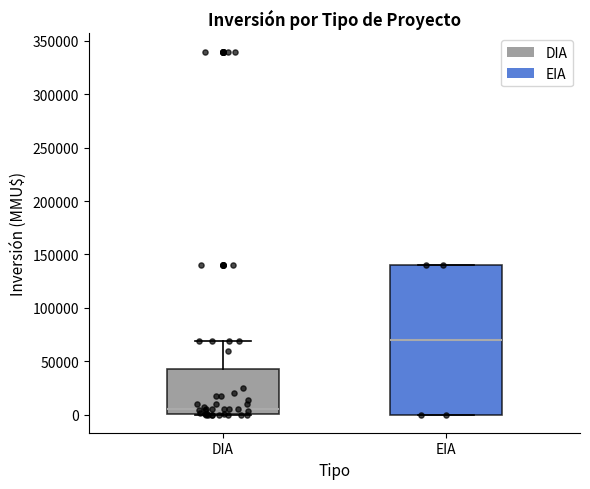

Which box has the lowest median line?

DIA